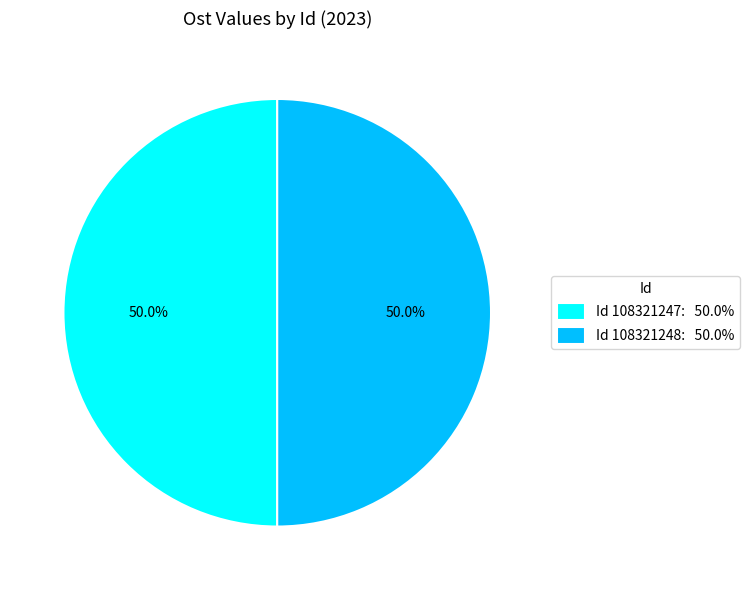

Approximately how many times larger is the value at Id 108321248: 50.0% compared to Id 108321247: 50.0%?

1.0